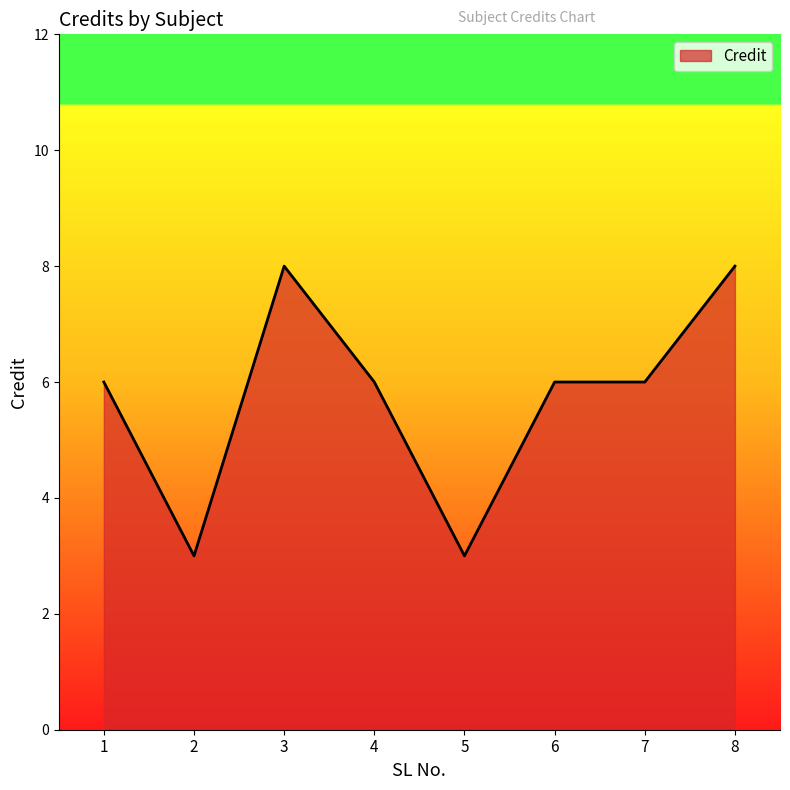

Is it true that the value at 7 is 6?

True